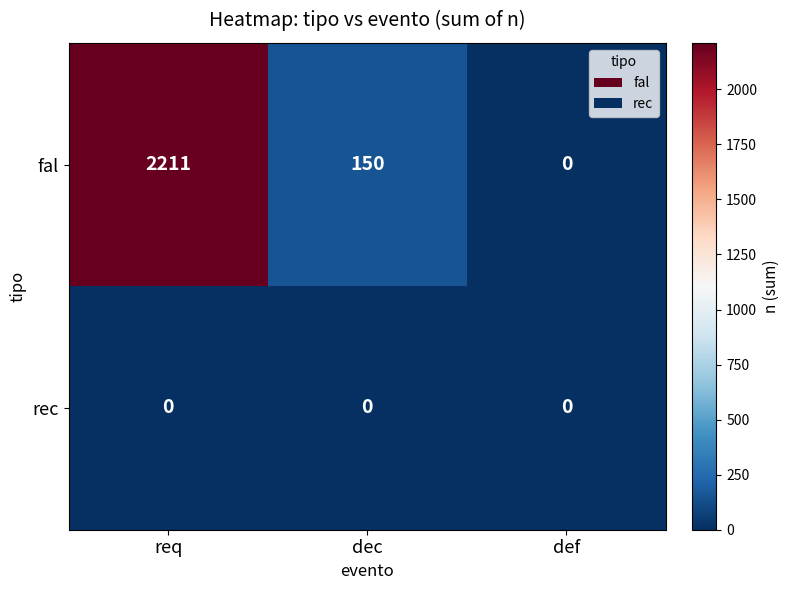

The fal series shows 2211 at req. True or false?

True